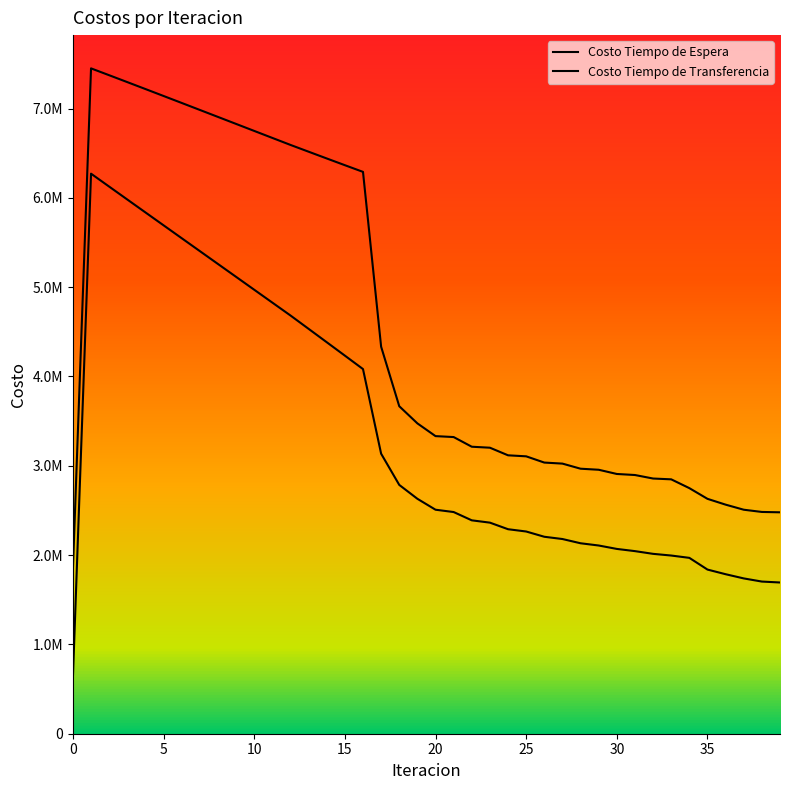

Does the chart have visible grid lines?

No